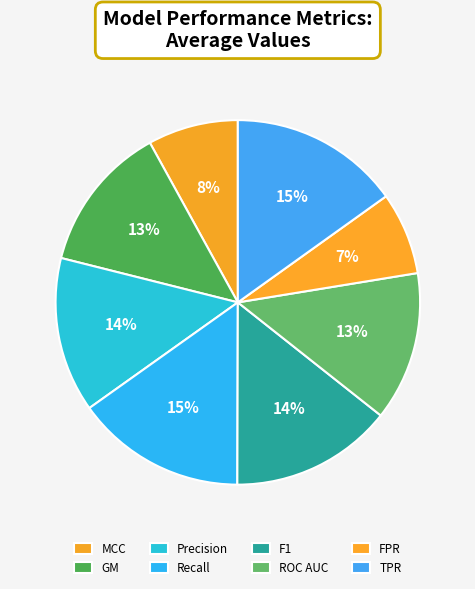

The TPR slice represents 15% of the pie. True or false?

True